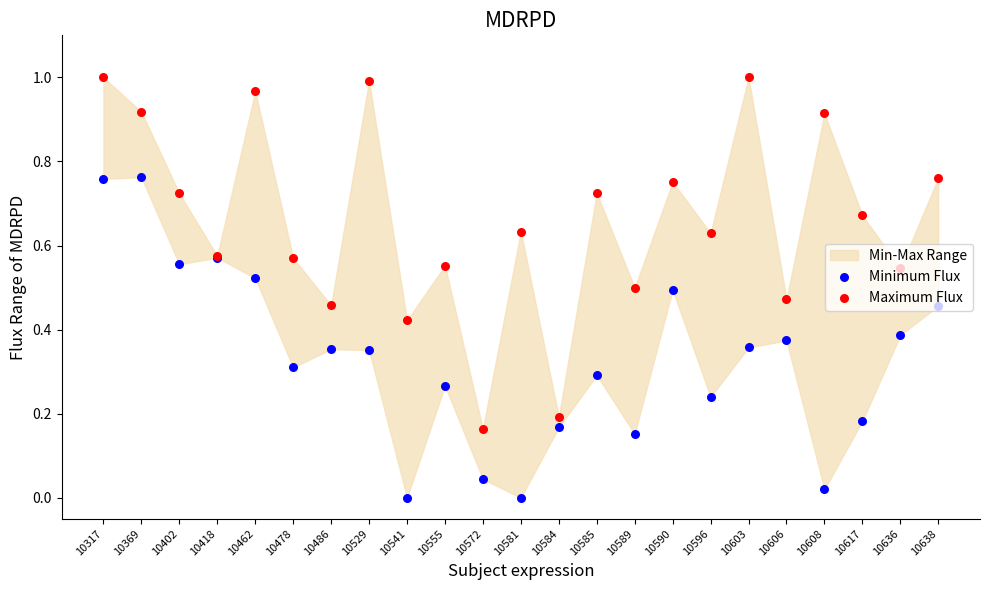

What is the total value across all series at 10572?

0.2